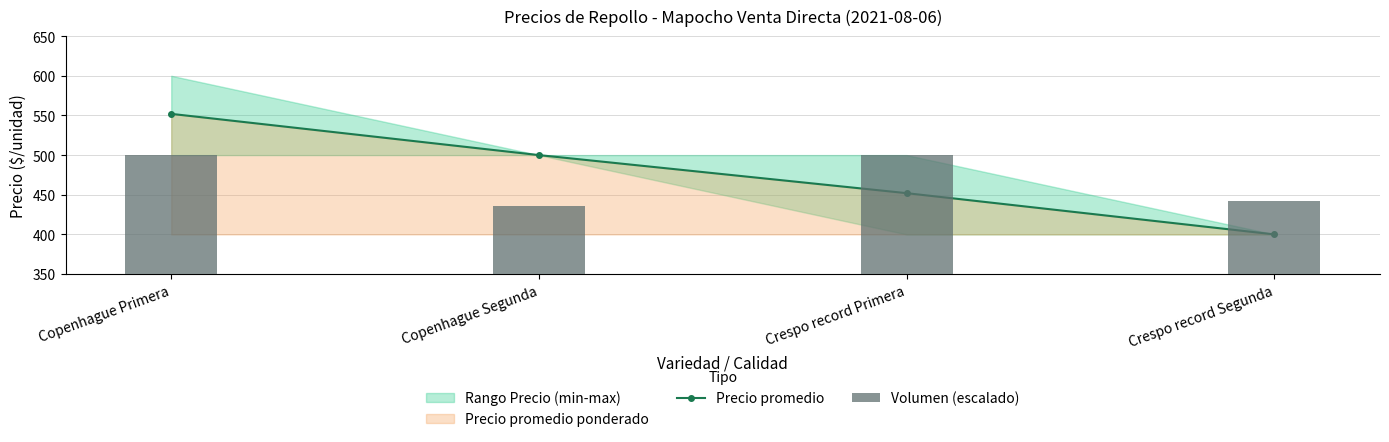

True or false: Volumen (escalado) has a value of 777.4 at Crespo record Segunda.

False